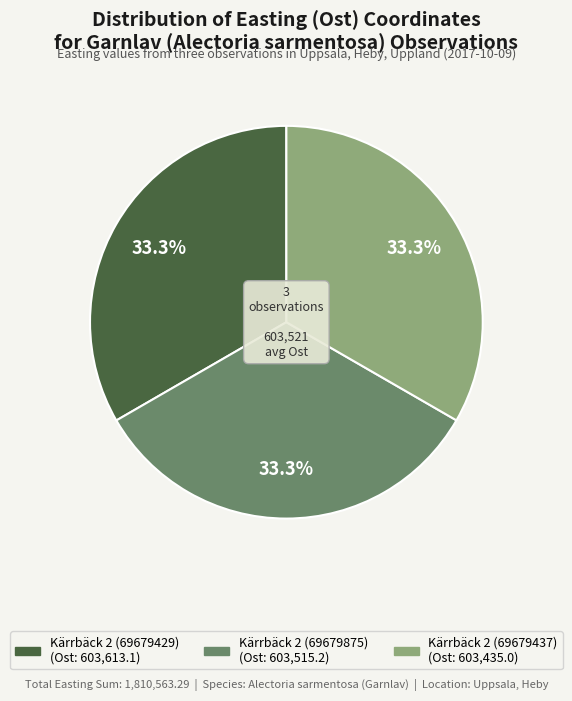

Count the number of slices in the pie.

3